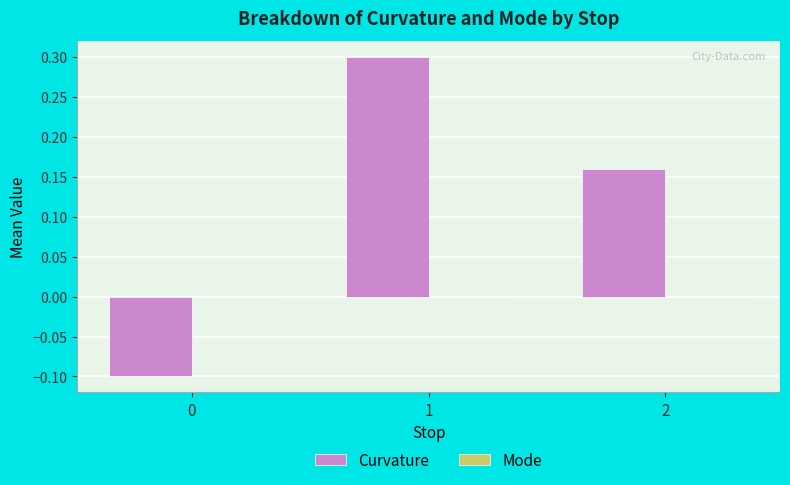

What is the sum of all values?

0.4